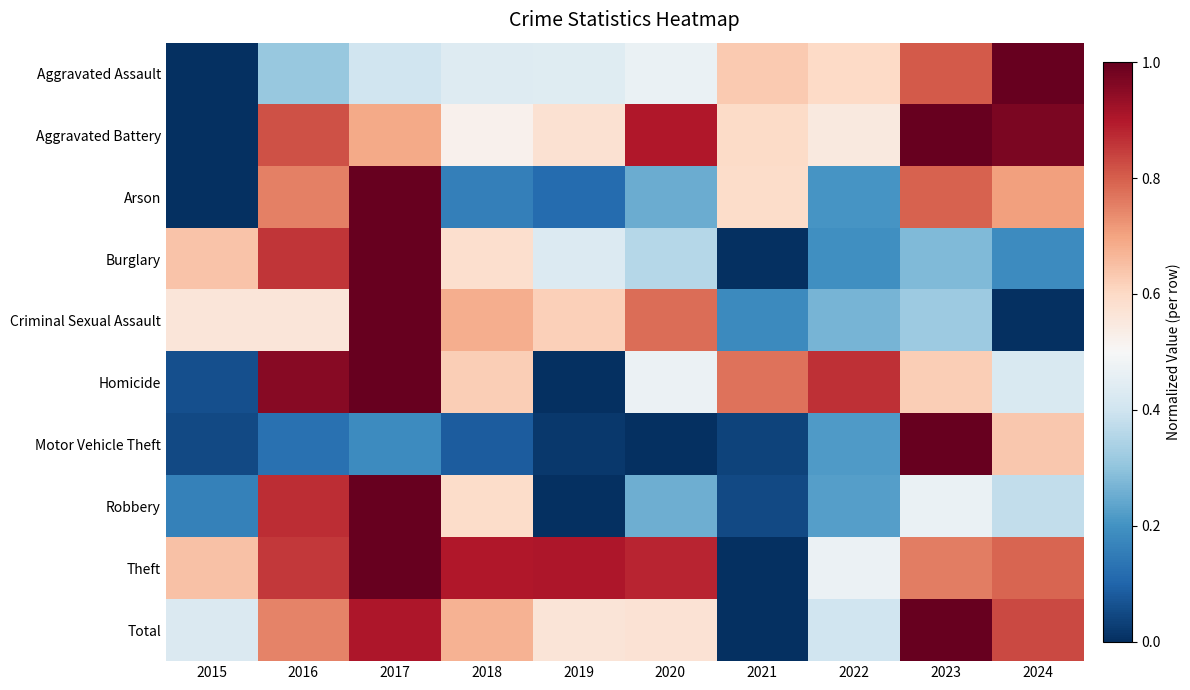

Rank the series at 2019 from lowest to highest value.

Homicide, Robbery, Motor Vehicle Theft, Arson, Burglary, Aggravated Assault, Total, Aggravated Battery, Criminal Sexual Assault, Theft